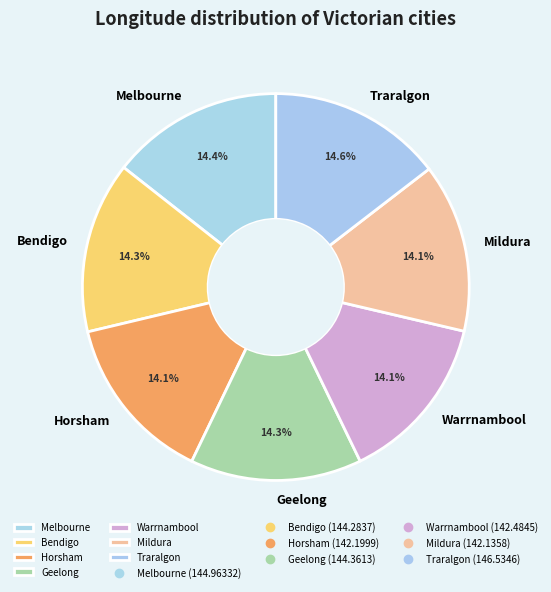

How many slices are in this pie chart?

7